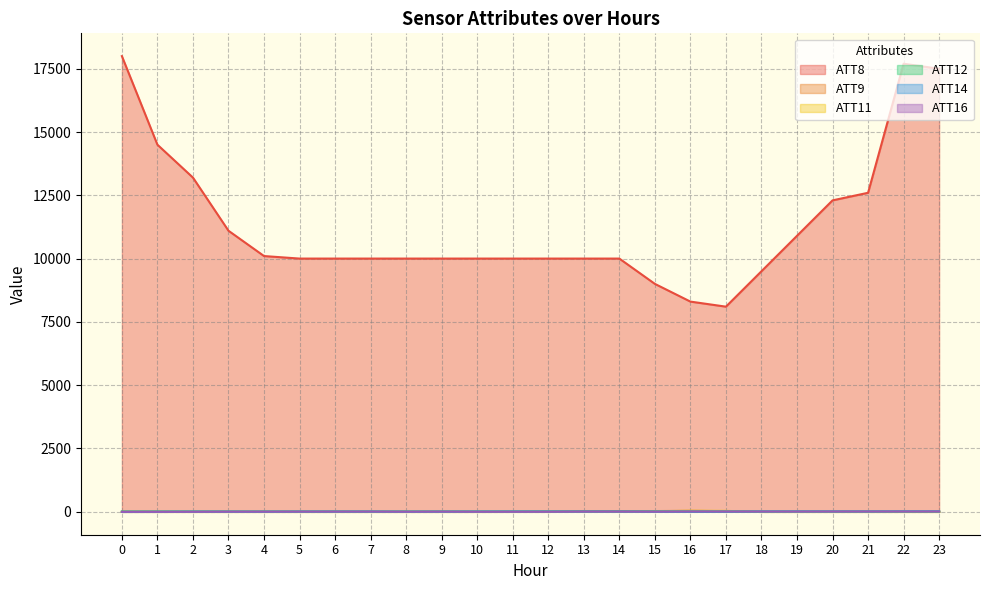

What is the maximum value shown in the chart?

18000.0